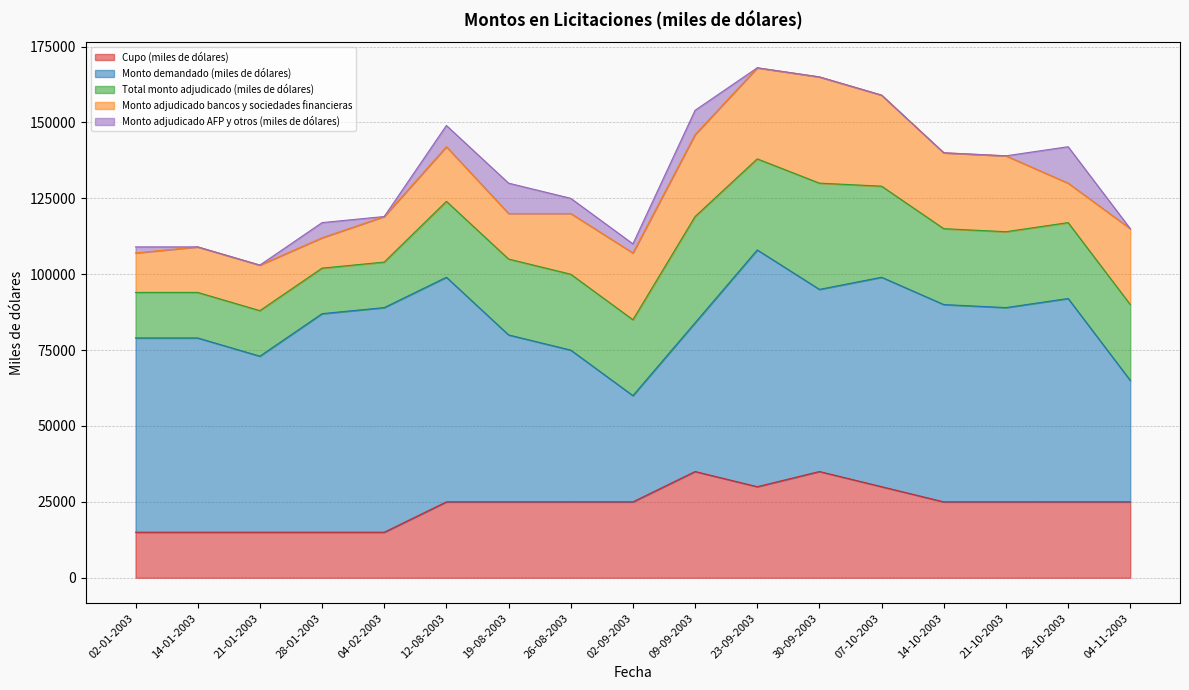

True or false: Cupo (miles de dólares) and Monto demandado (miles de dólares) cross at least once.

False